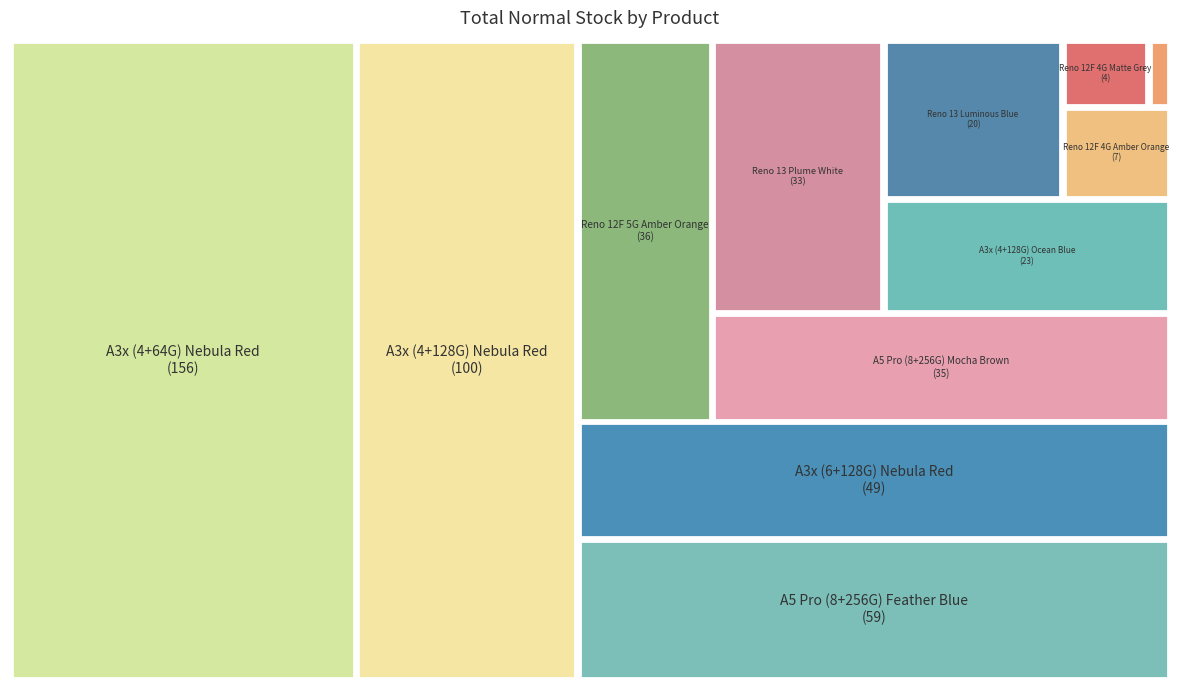

Is it true that Reno 12F 4G Matte Grey is 1% of the pie?

True